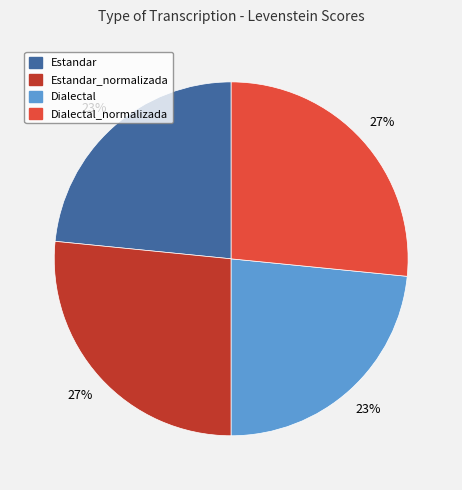

How many segments does this pie chart have?

4